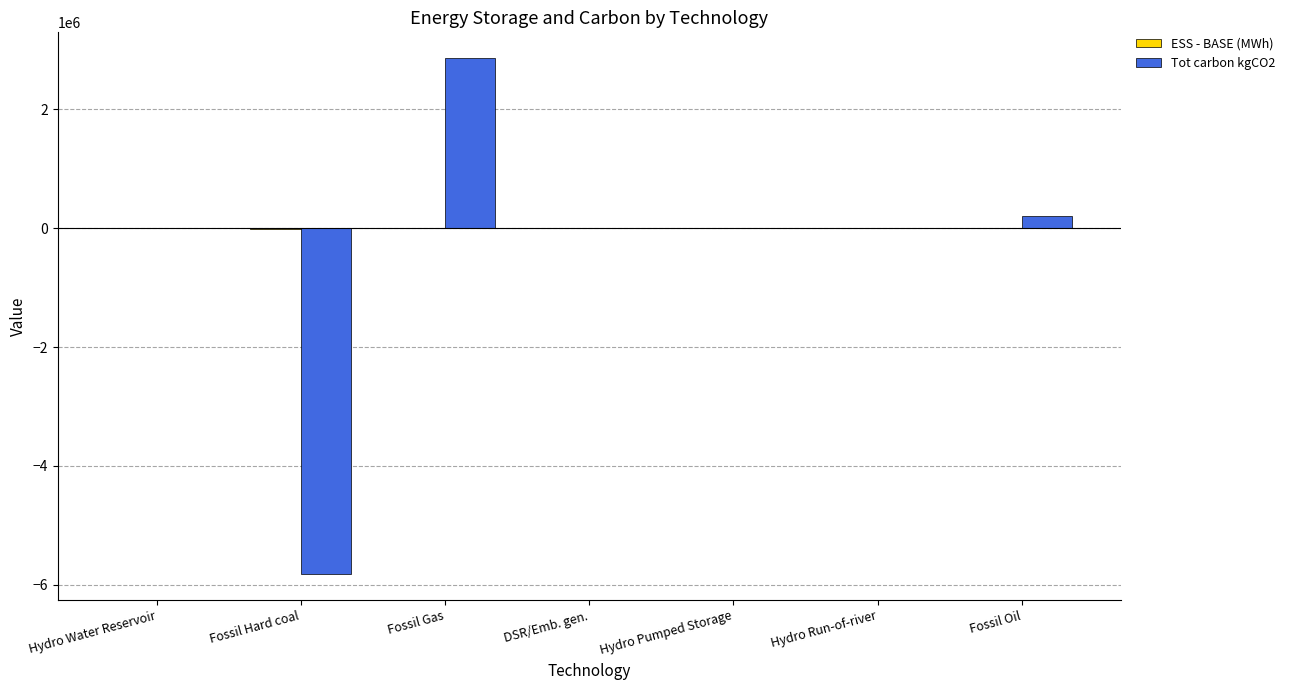

The value of Tot carbon kgCO2 at Fossil Hard coal is -5820963.0. True or false?

True